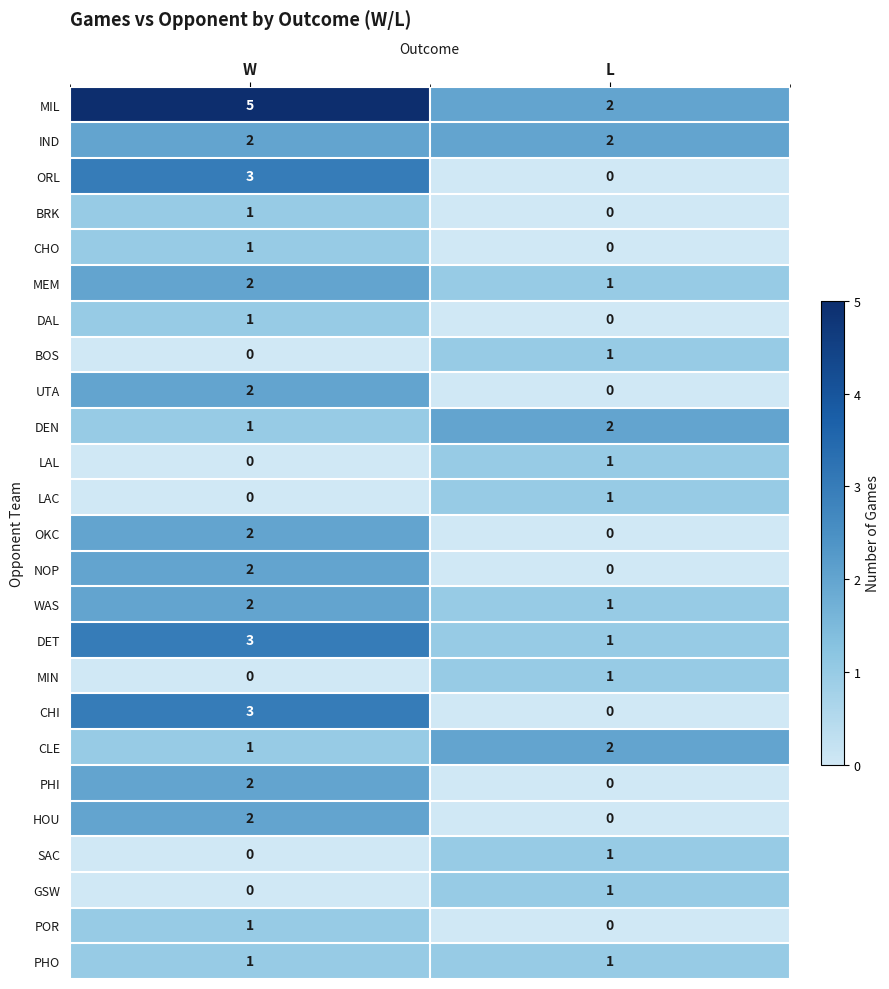

What is the difference between the maximum and minimum values in the MIL series?

3